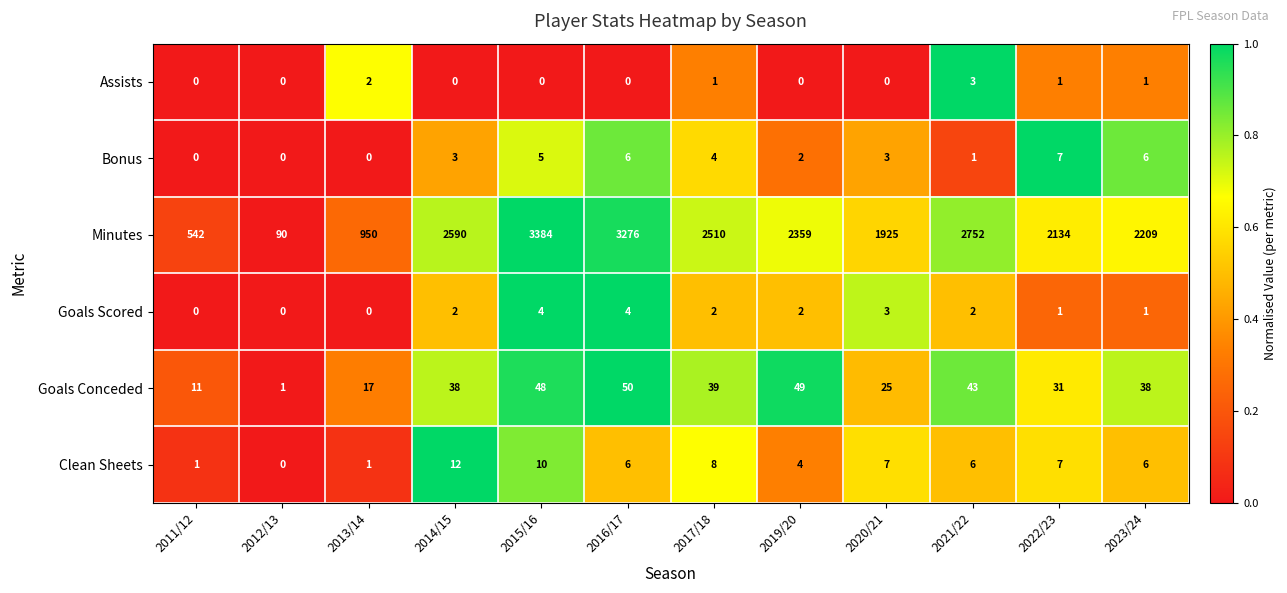

What is the approximate value of Goals Scored at 2020/21?

3